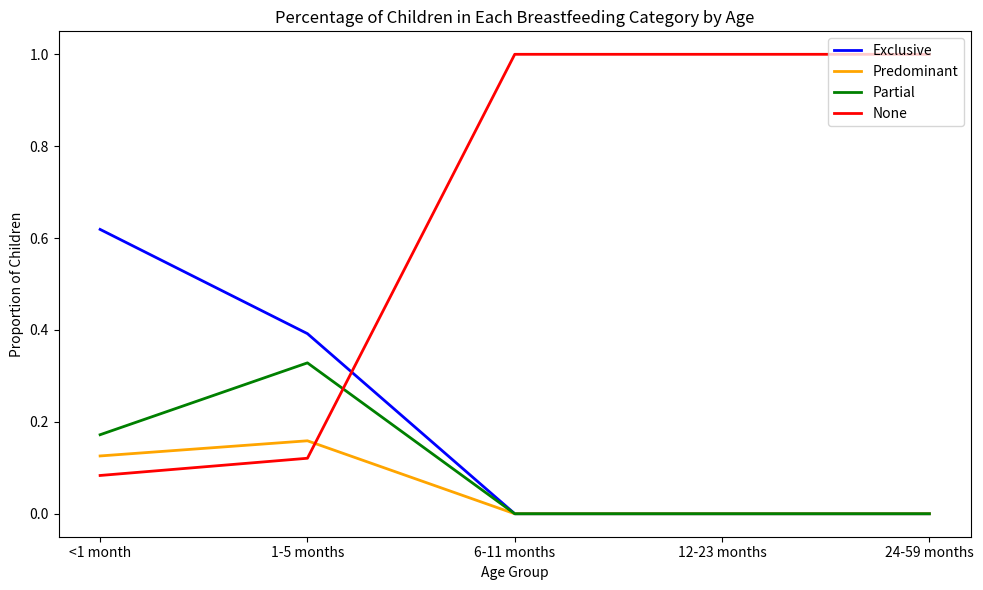

At which category does Partial reach its first local peak?

1-5 months